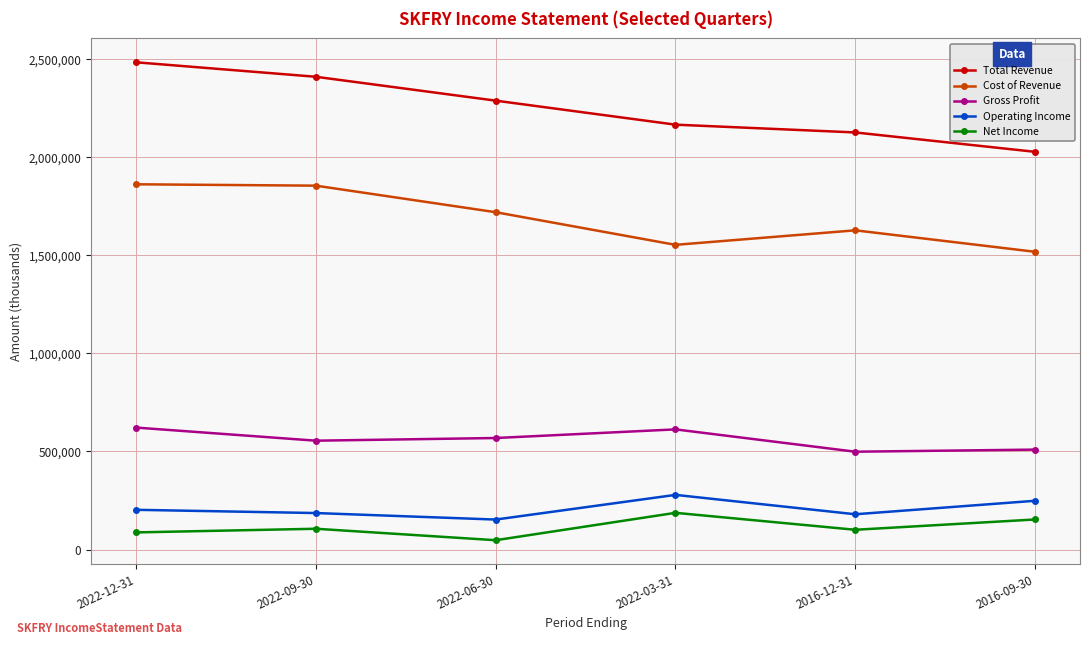

How many interior local valleys does the Net Income series have?

2